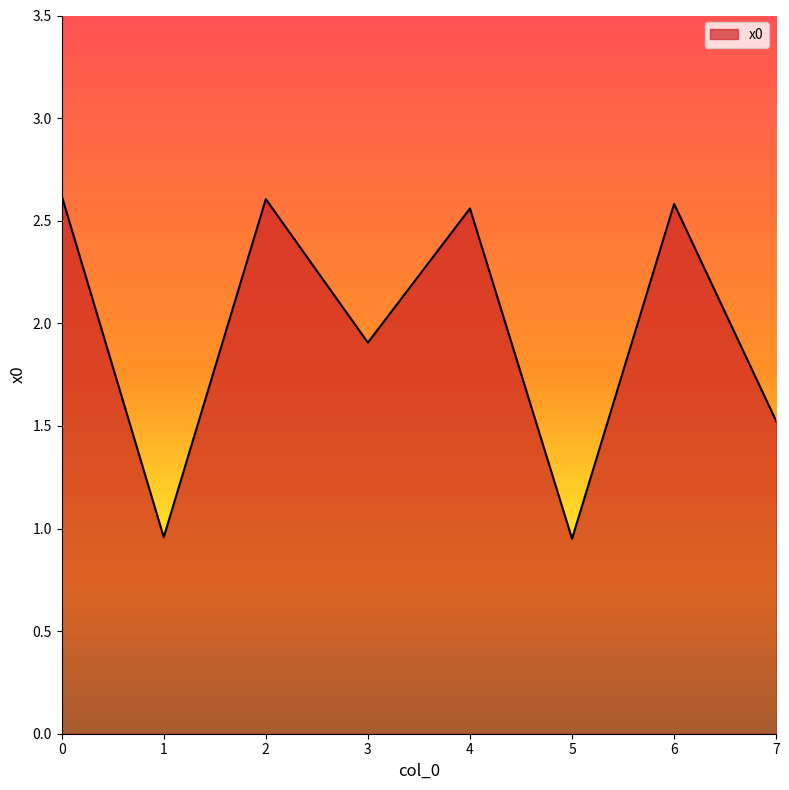

How many lines are shown in the chart?

1